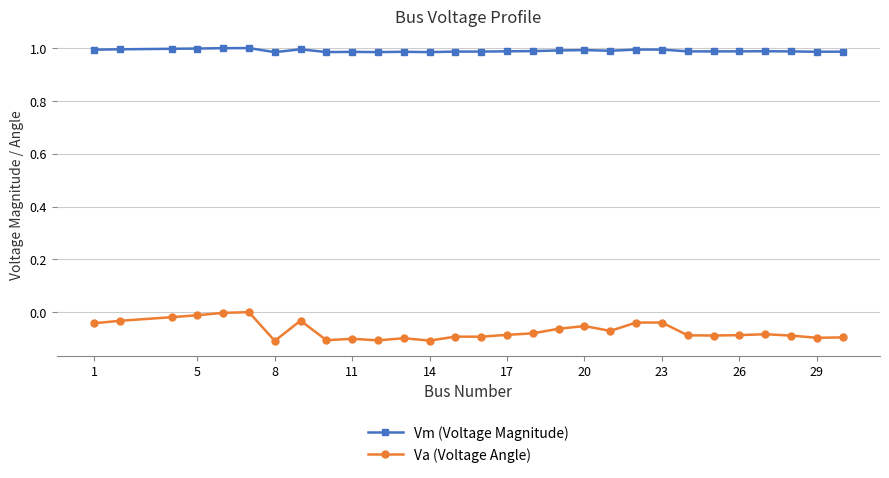

How many lines are shown in the chart?

2